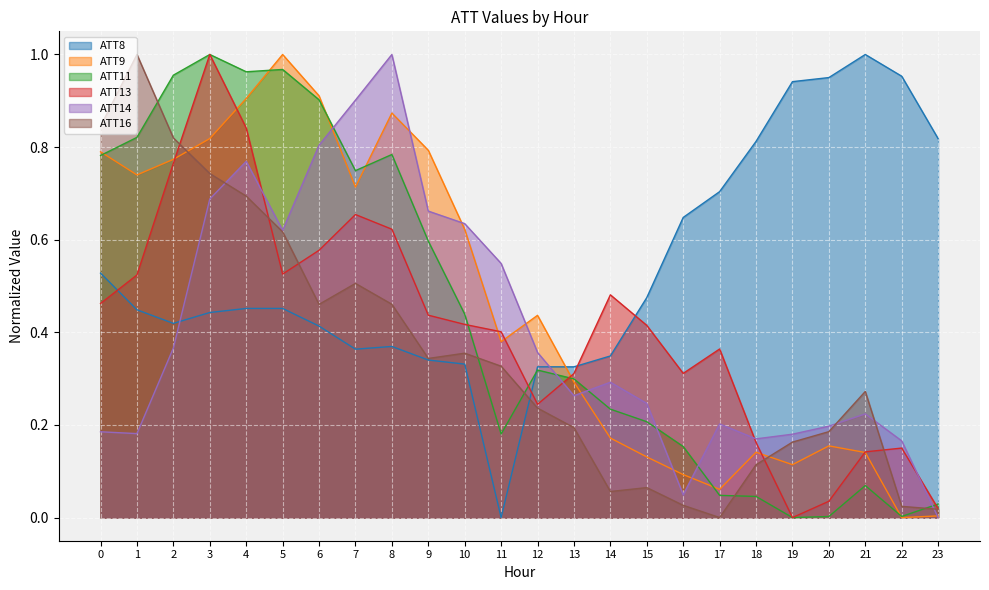

What is the difference between the maximum and minimum values in the ATT14 series?

1.0